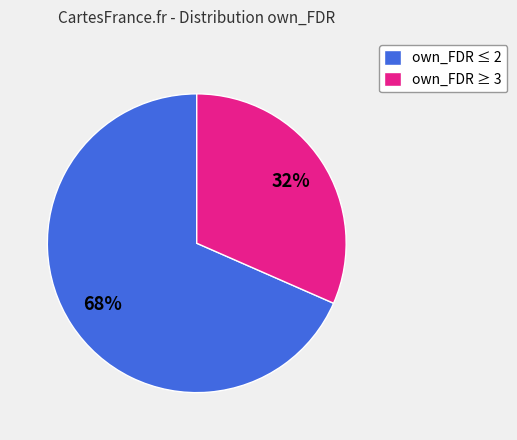

To the nearest percent, what is the average slice percentage?

50%